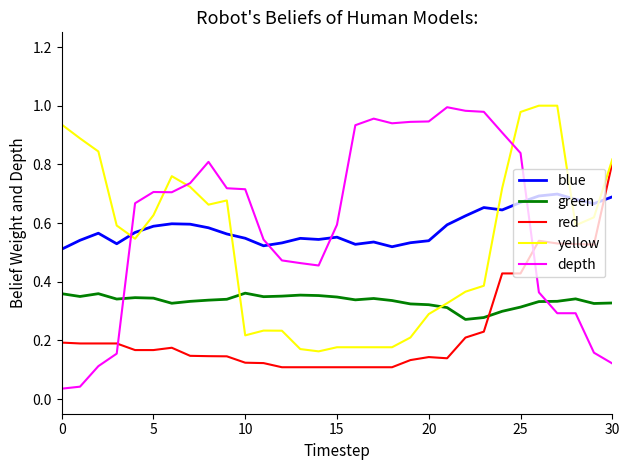

What are all the series names shown in the legend?

blue, green, red, yellow, depth